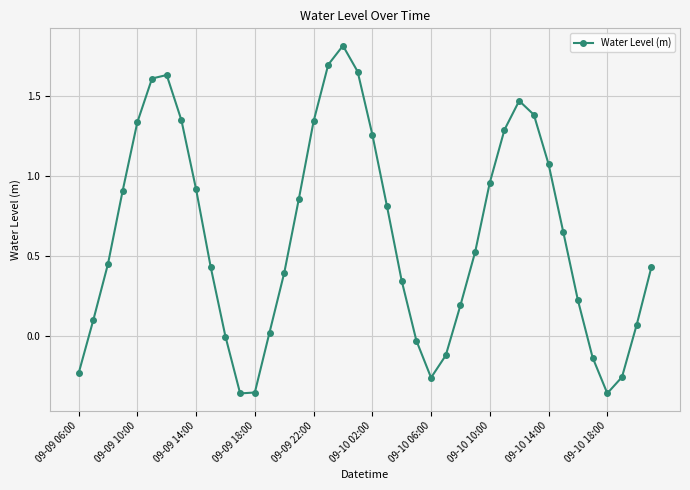

What is the difference between the second highest and minimum values?

2.1